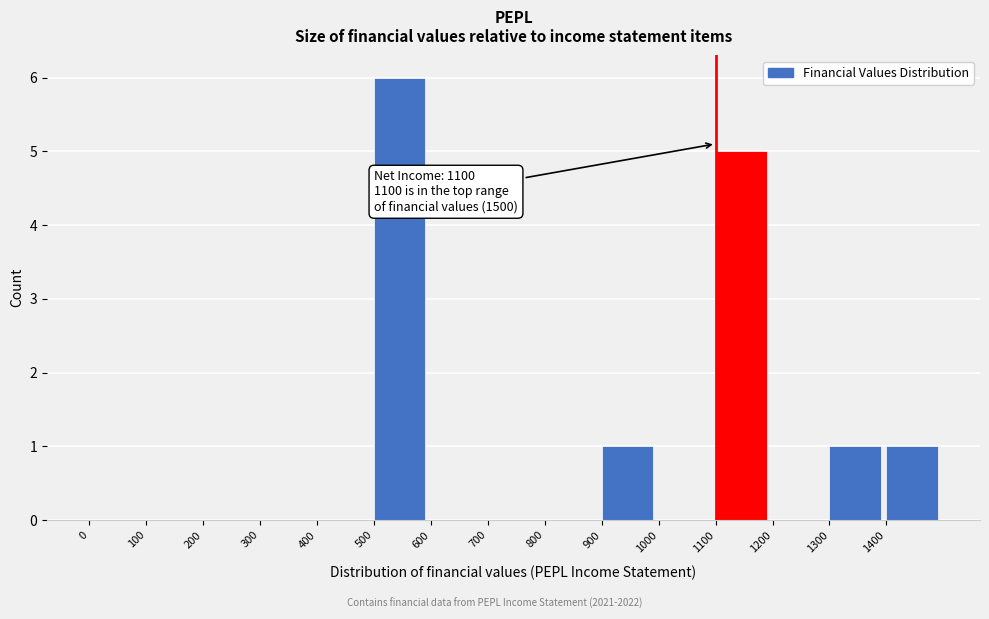

Which range on the x-axis has the tallest bar?

500 to 600